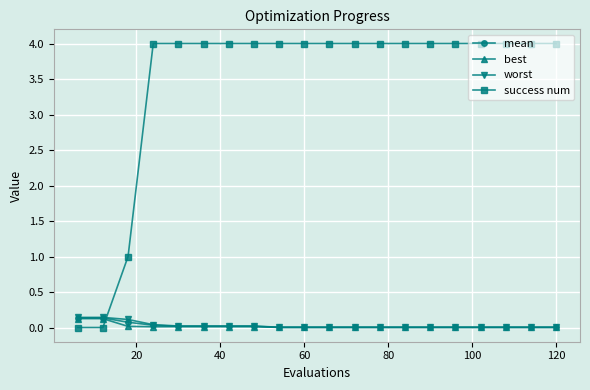

Which series has the largest total across all categories?

success num